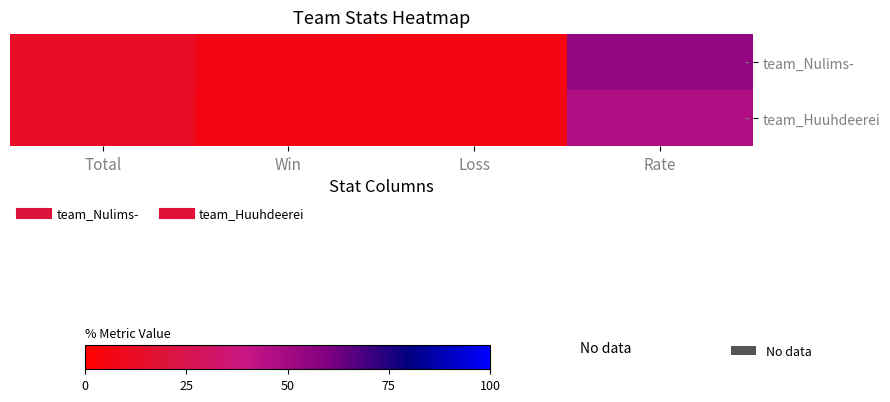

Which series has the widest spread of values?

team_Nulims-